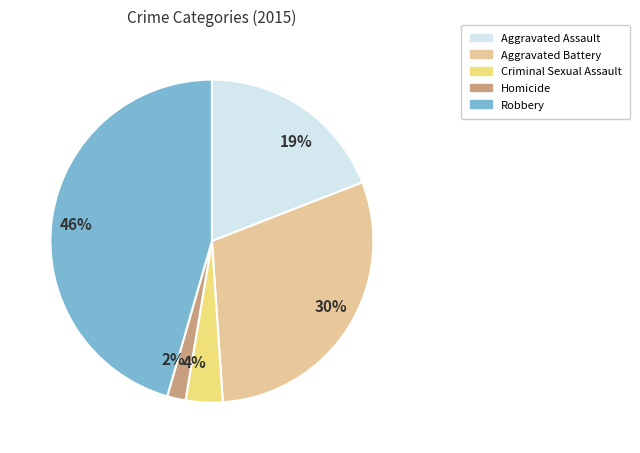

Is it true that 30% is 30% of the pie?

True